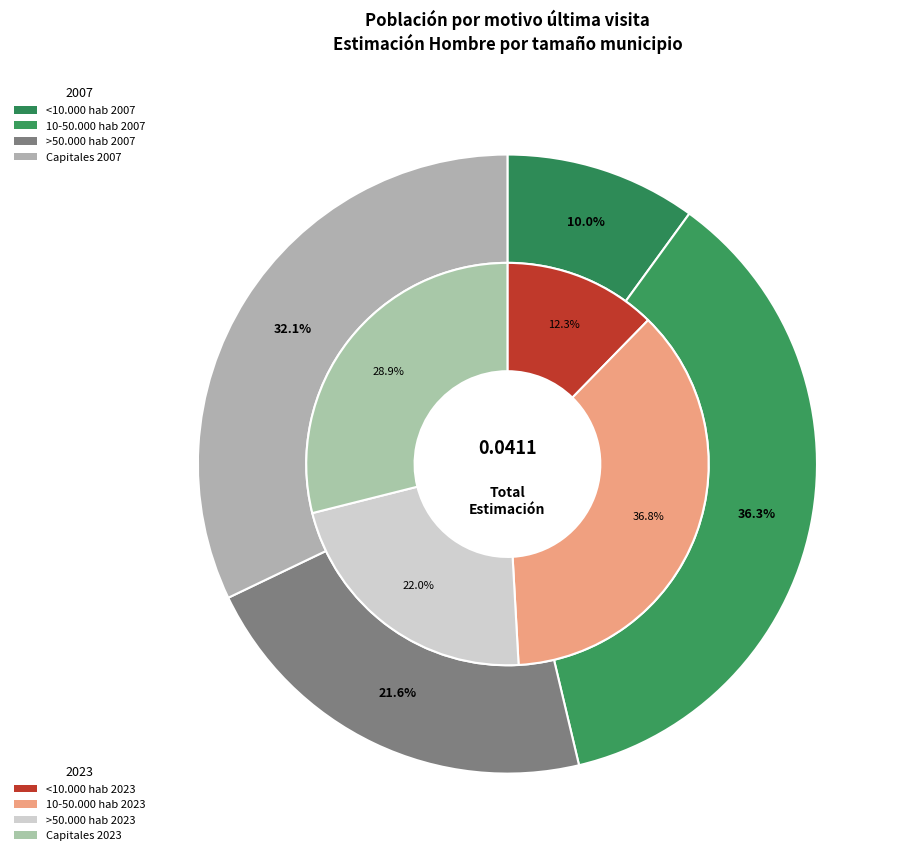

Is there any slice that represents more than half of the pie?

No